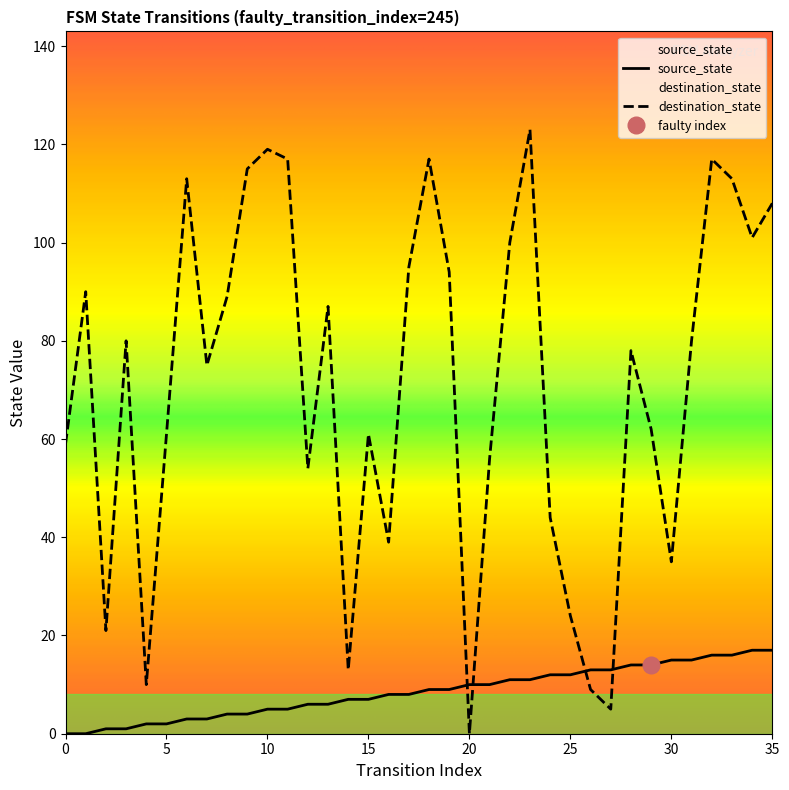

At which category does destination_state reach its first local peak?

1